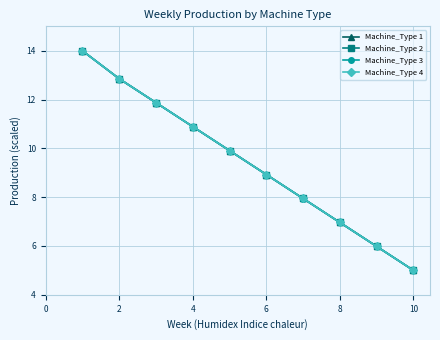

Is this an area chart (filled region under the line)?

No